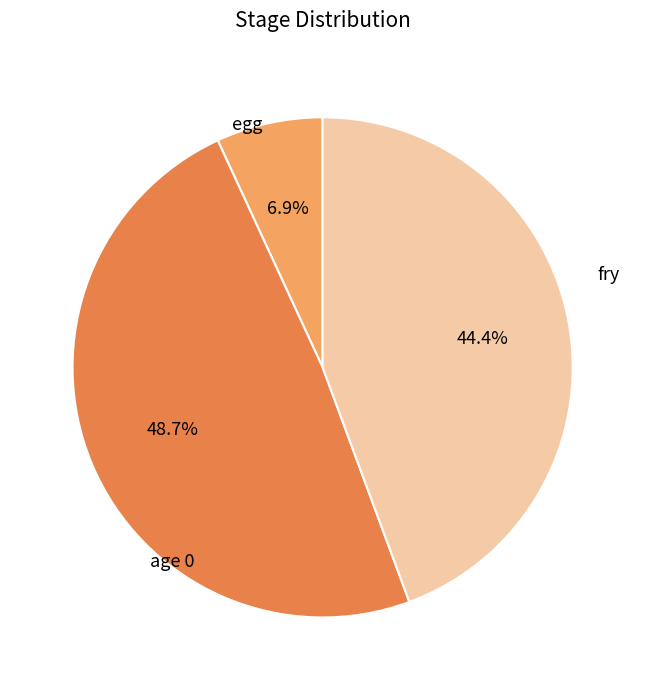

Is there any slice that represents more than half of the pie?

No